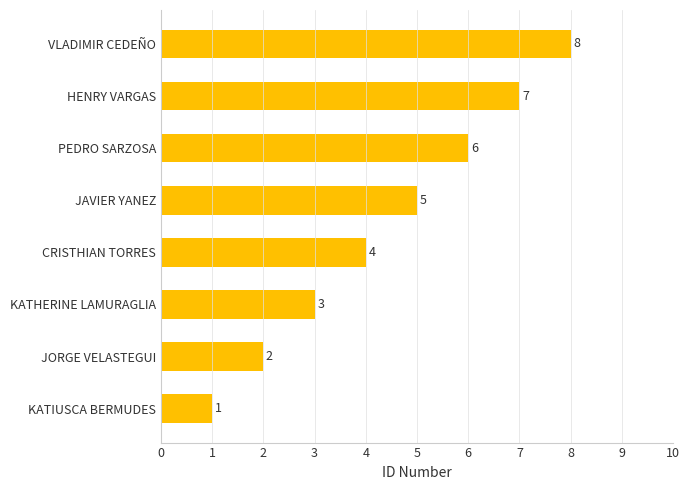

What is the sum of the values at JORGE VELASTEGUI and CRISTHIAN TORRES?

6